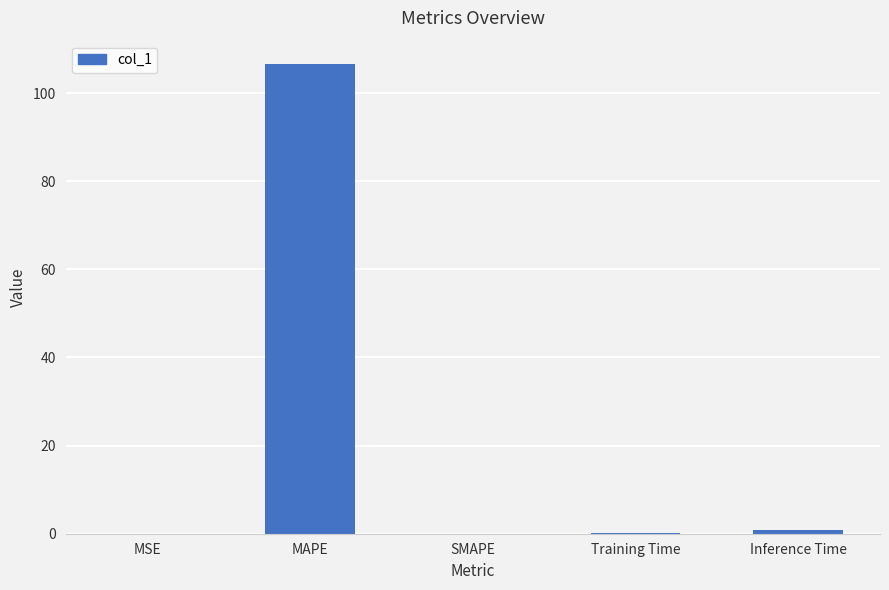

The value at MAPE is 106.5. True or false?

True